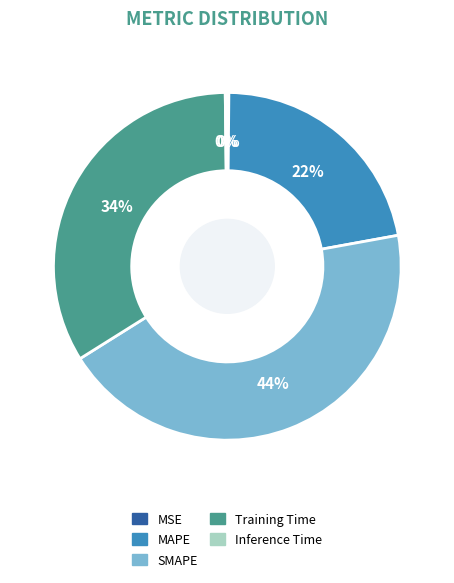

What percentage is the Training Time slice, to the nearest percent?

34%